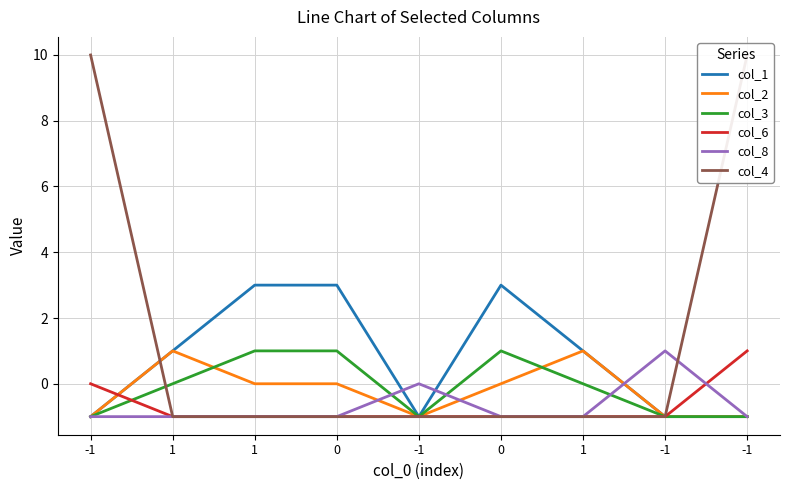

What is the value of the col_3 point at the 4th from the left?

1